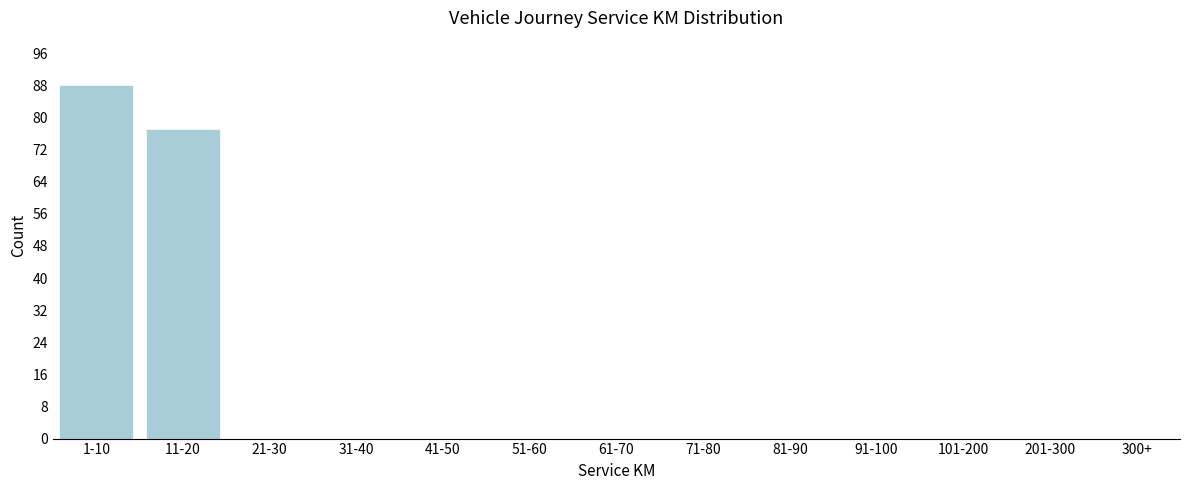

Reading left to right, extract all data points from this chart.

1-10=88	11-20=77	21-30=0	31-40=0	41-50=0	51-60=0	61-70=0	71-80=0	81-90=0	91-100=0	101-200=0	201-300=0	300+=0